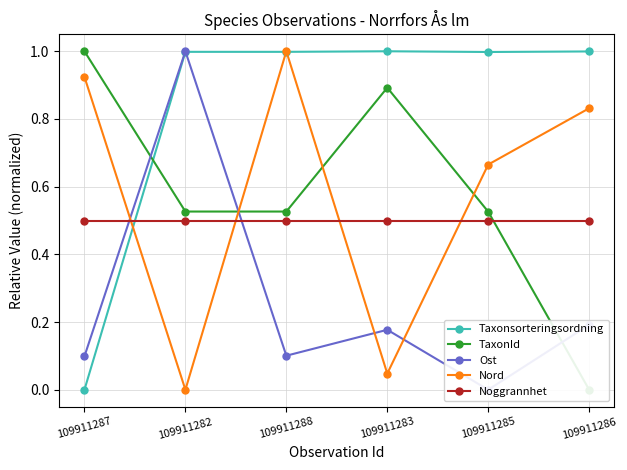

How many TaxonId values are between 0 and 1?

6